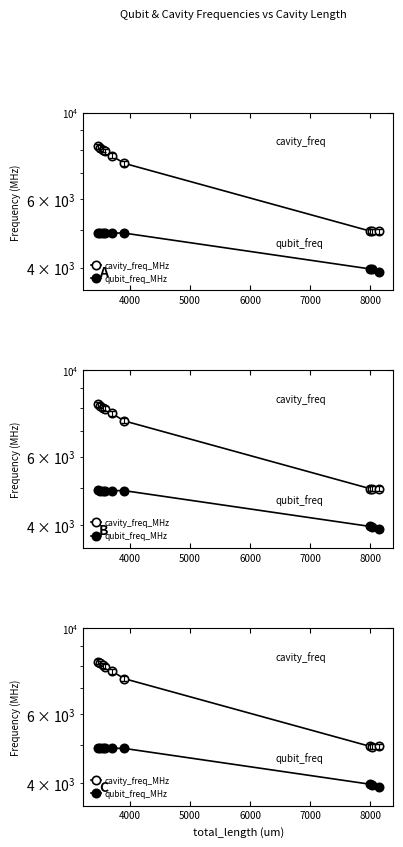

What are all the series names shown in the legend?

cavity_freq_MHz, qubit_freq_MHz